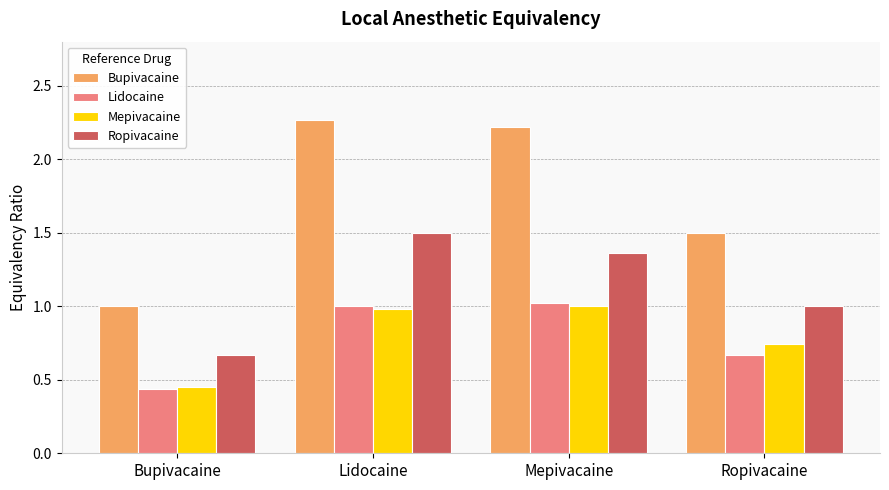

At how many categories does at least one series exceed 2?

2